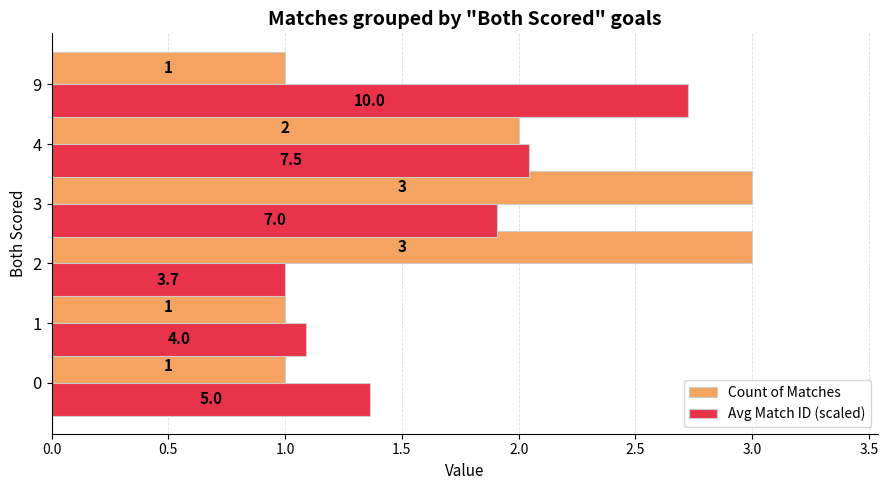

Which series has the largest total across all categories?

Count of Matches